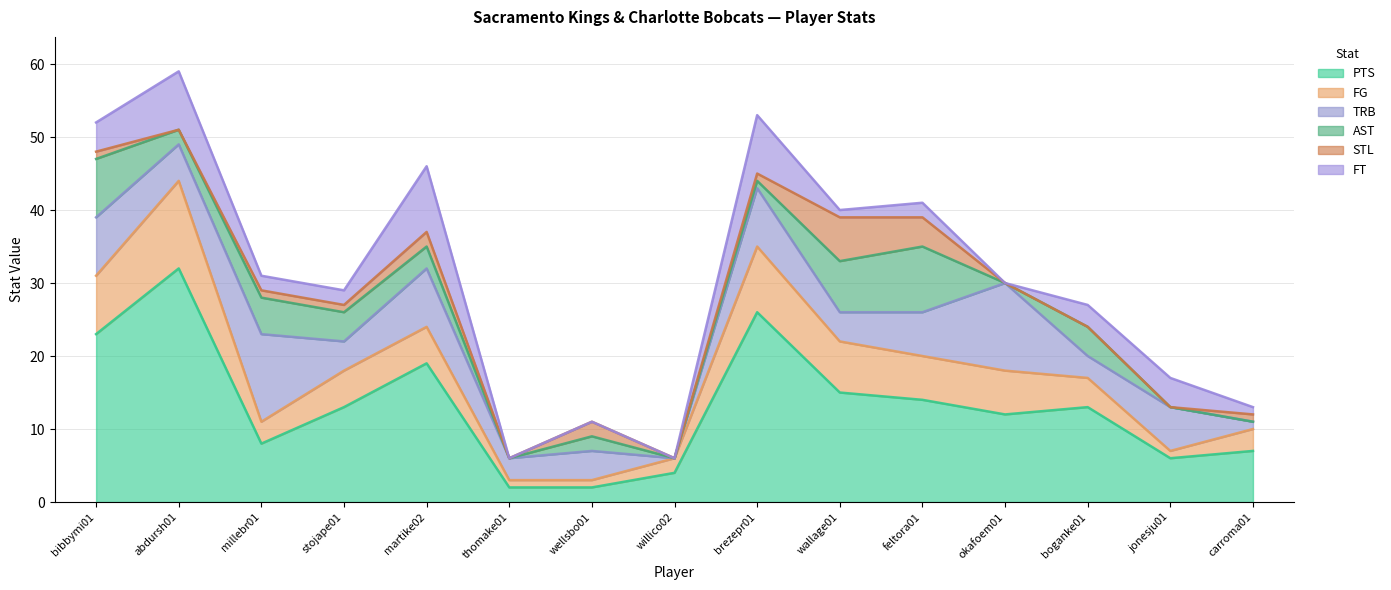

What is the average value of the FG series?

5